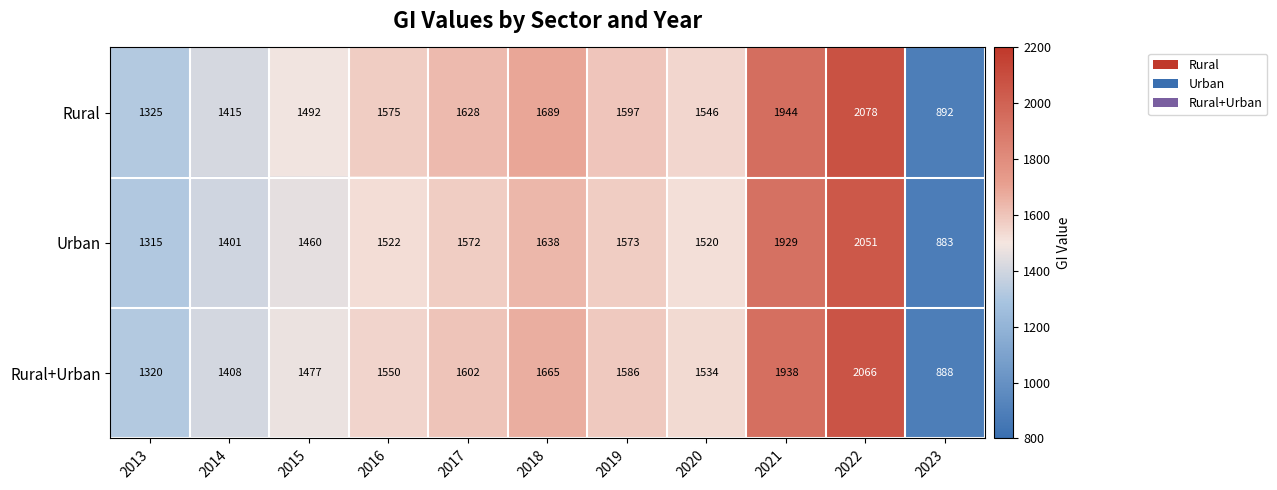

Rank the series by their average value, from highest to lowest.

Rural, Rural+Urban, Urban